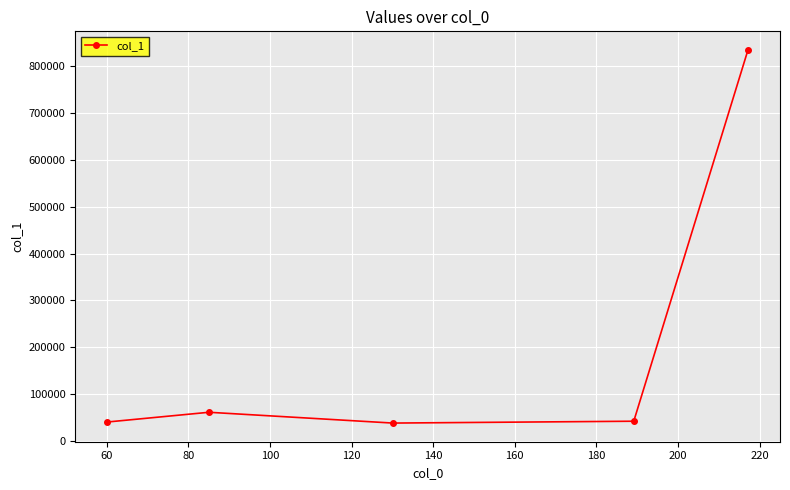

Count the number of values greater than 41654.

3